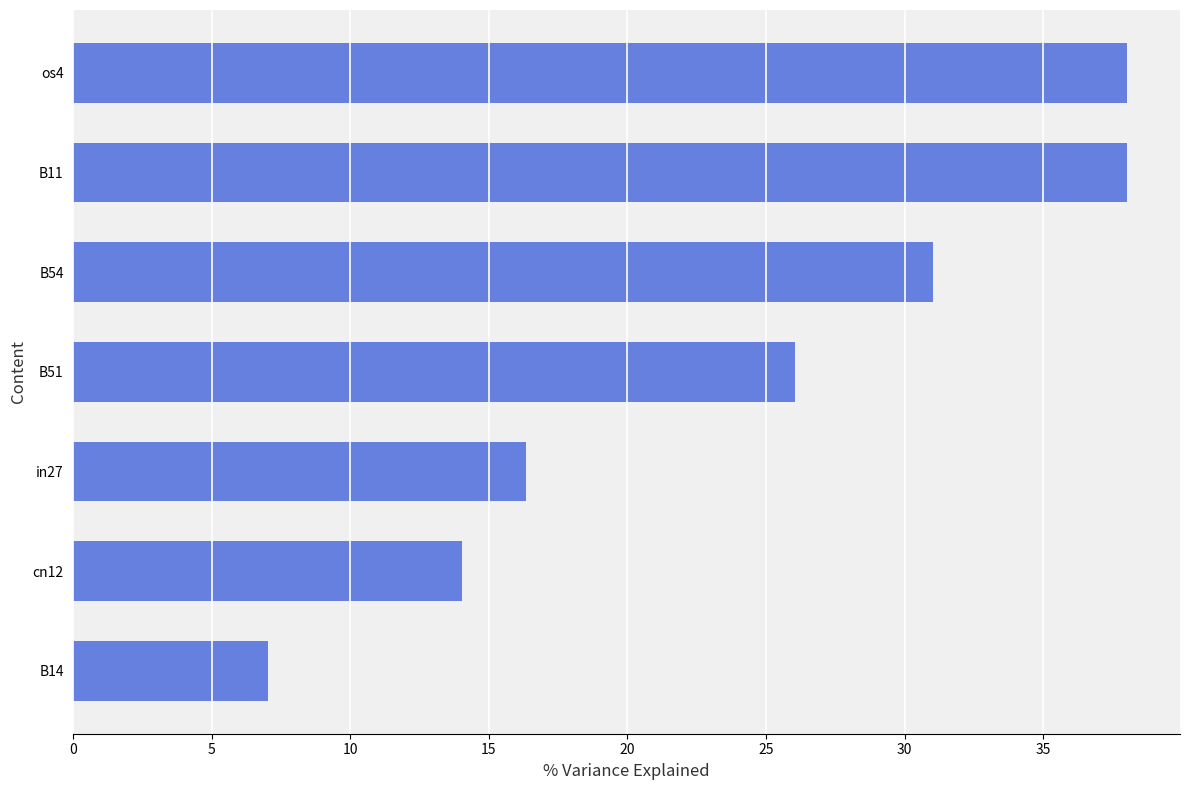

Read the value at os4.

38.0